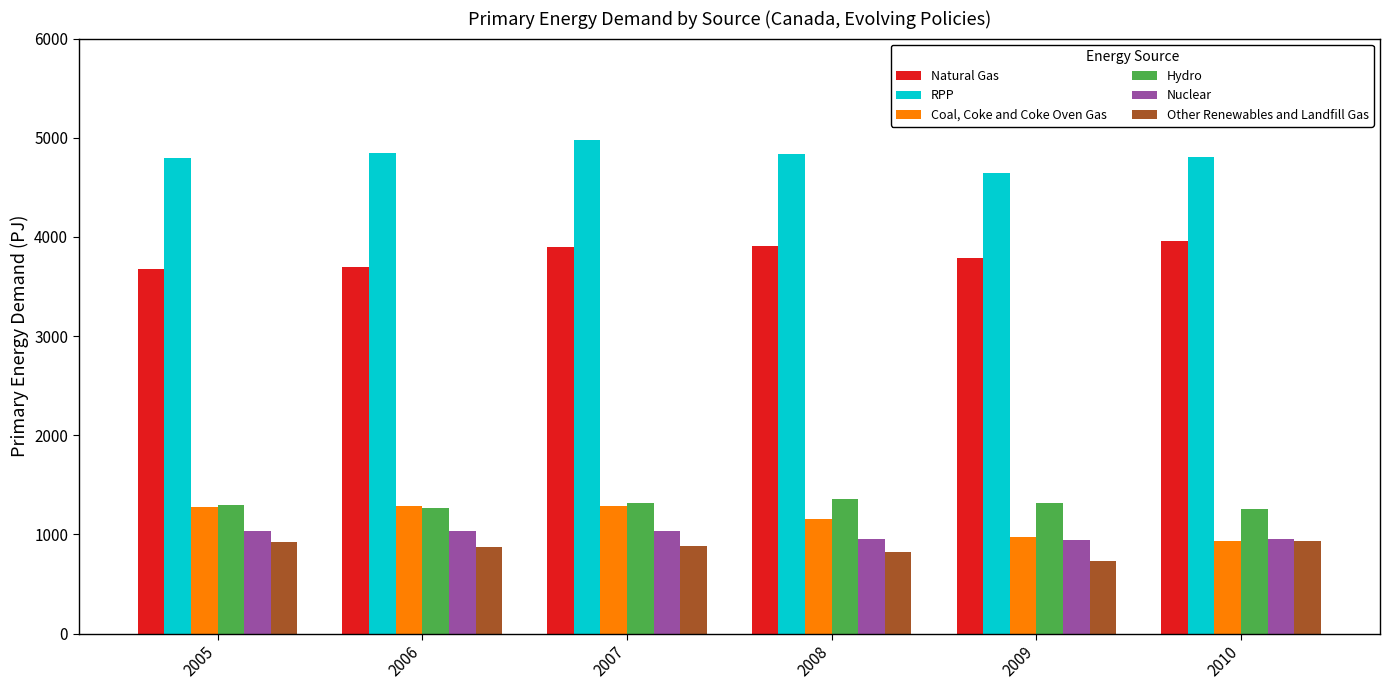

At 2006, list the series in order from largest to smallest.

RPP, Natural Gas, Coal, Coke and Coke Oven Gas, Hydro, Nuclear, Other Renewables and Landfill Gas